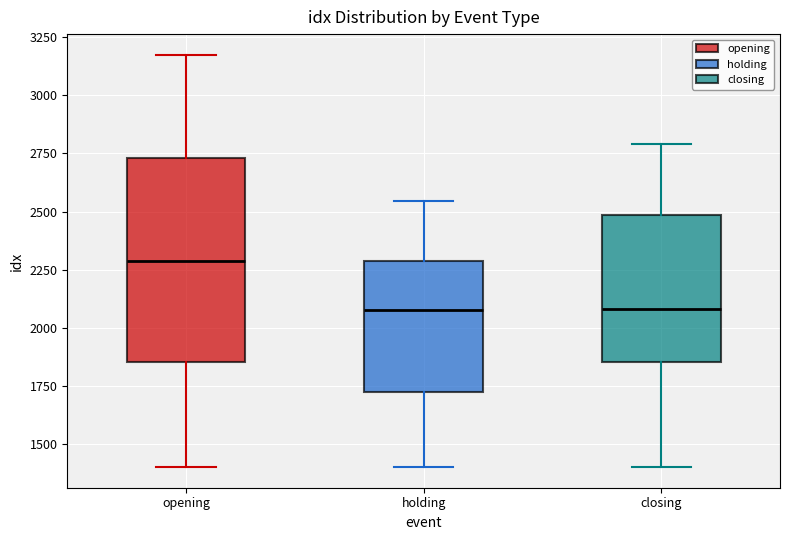

Reading left to right, read every box against the y-axis: the position of its median line, the range the box covers, and the ends of its whiskers. The values are not printed on the chart, so give them approximately, as read against the axis.

opening: median 2300, box 1850 to 2750, whiskers 1400 to 3150
holding: median 2100, box 1700 to 2300, whiskers 1400 to 2550
closing: median 2100, box 1850 to 2500, whiskers 1400 to 2800